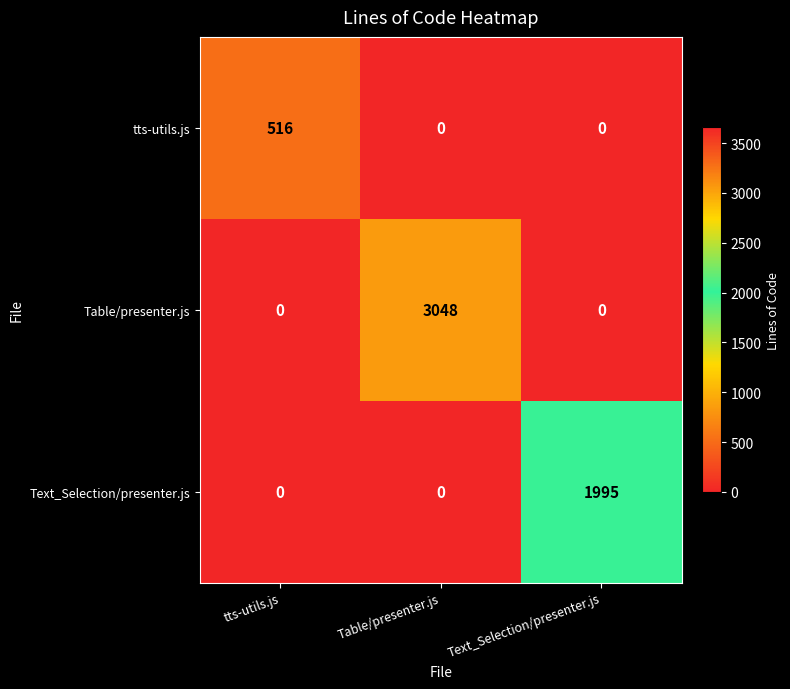

The Table/presenter.js series shows 982 at tts-utils.js. True or false?

False